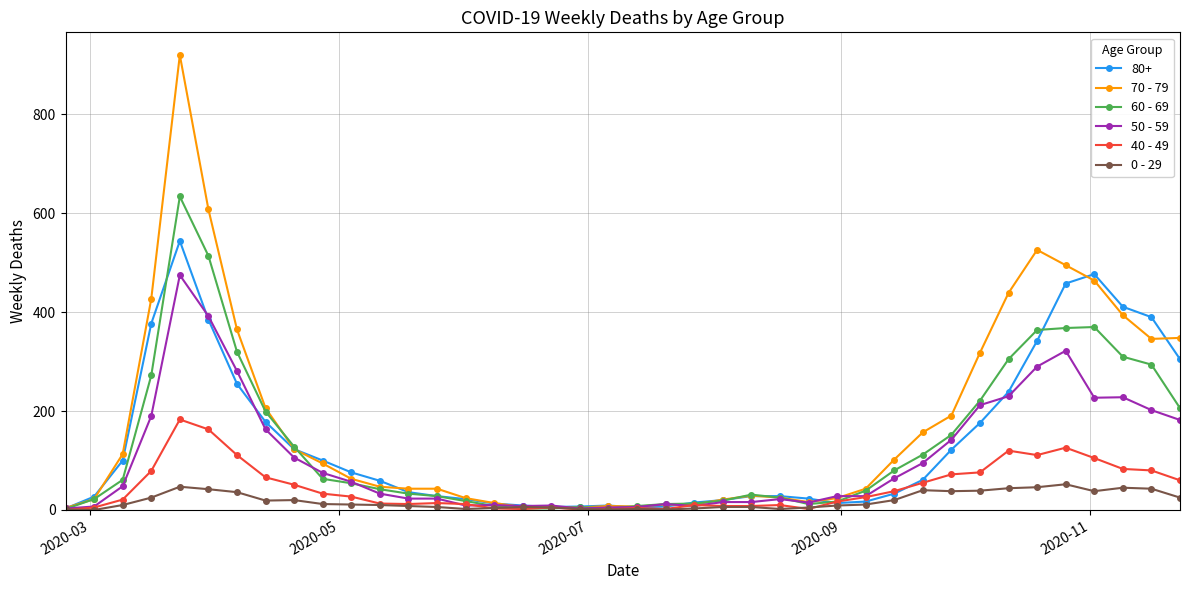

True or false: 50 - 59 has more than 0 interior local peaks.

True